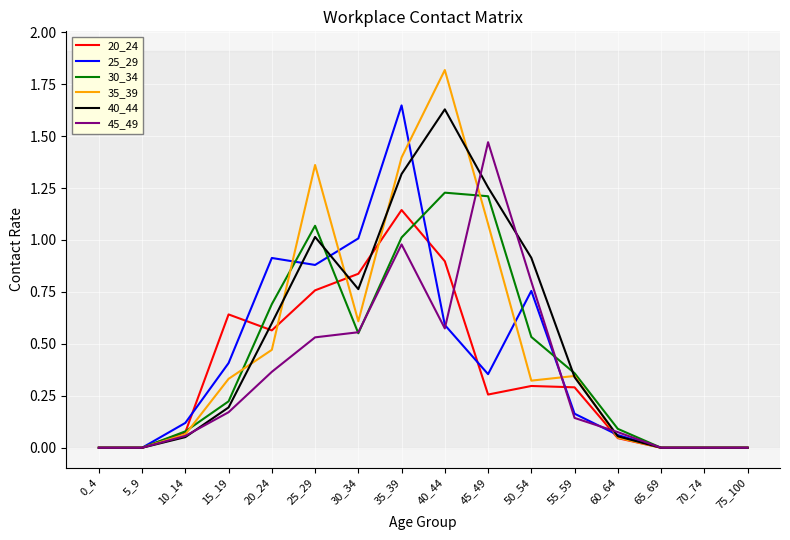

True or false: 30_34 has a value of 0.7 at 65_69.

False